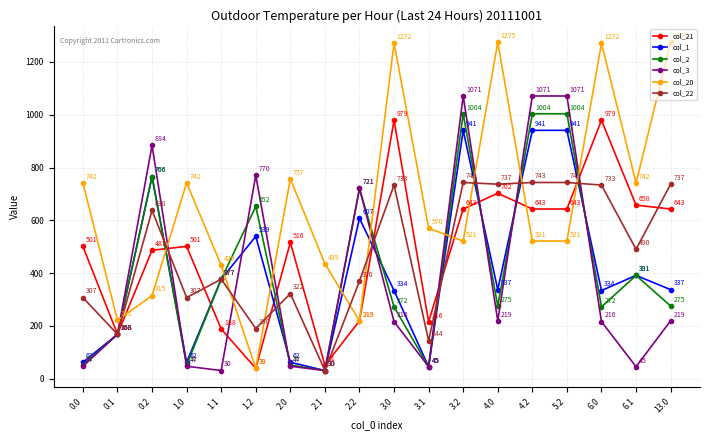

True or false: col_2 has more than 2 points higher than both neighbors.

True